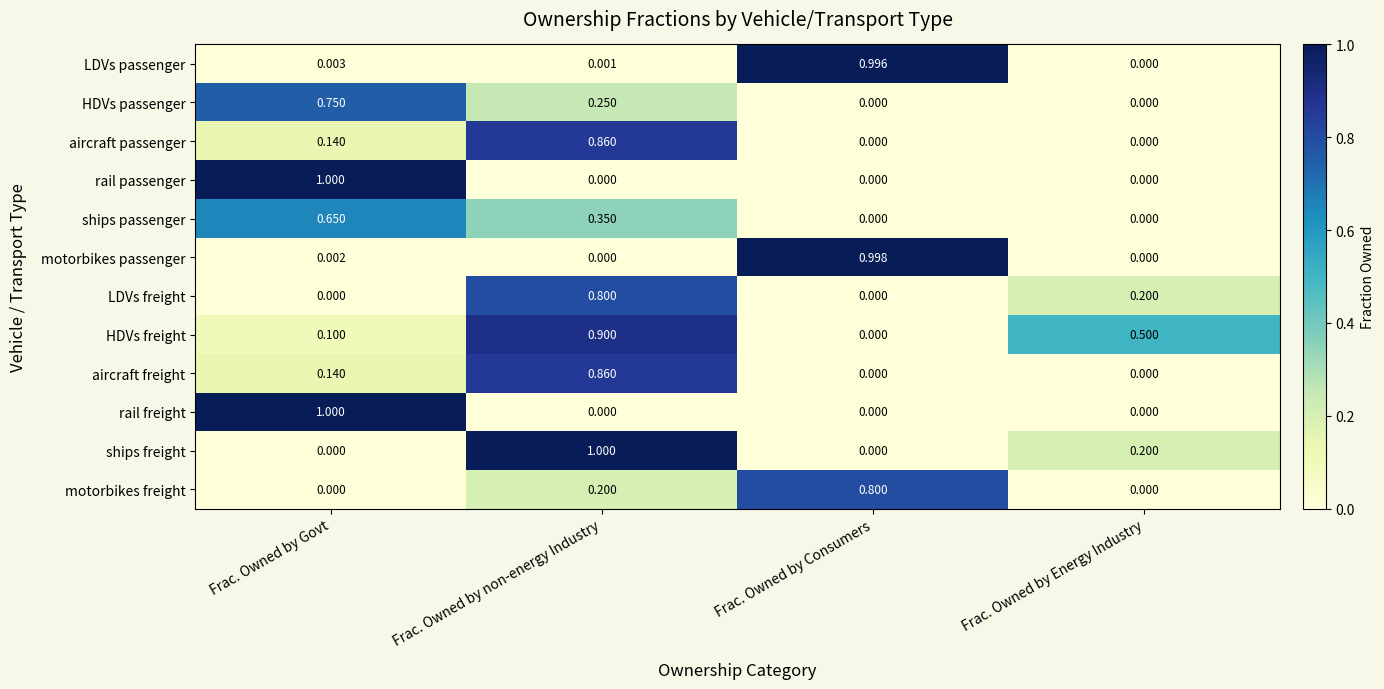

Is the value of ships freight at Frac. Owned by non-energy Industry greater than the value of motorbikes freight at Frac. Owned by Energy Industry?

Yes